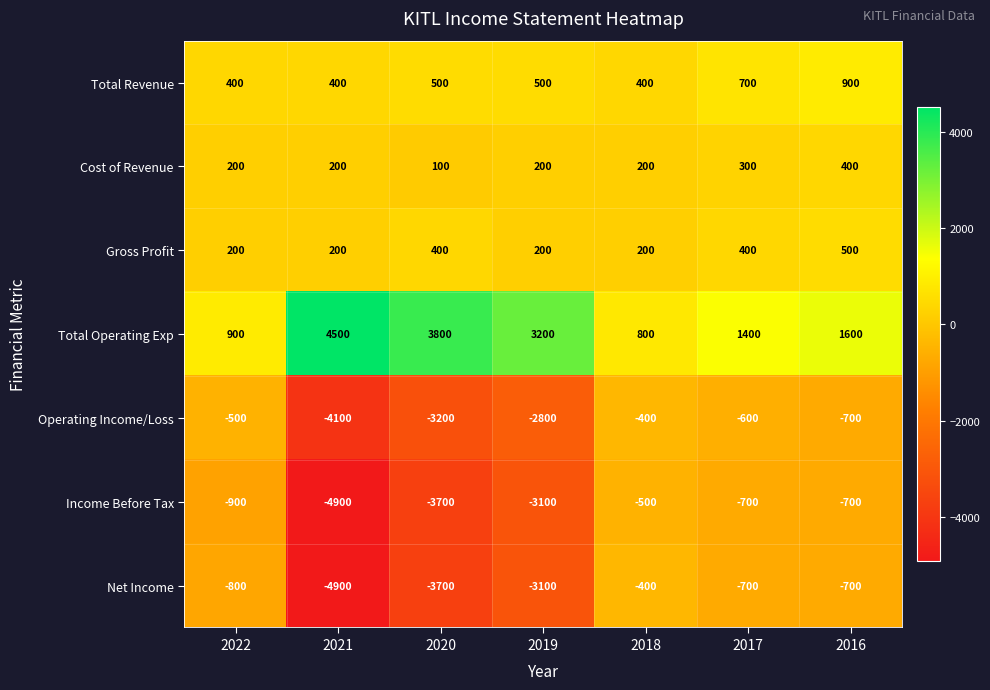

What is the smallest value displayed?

-4900